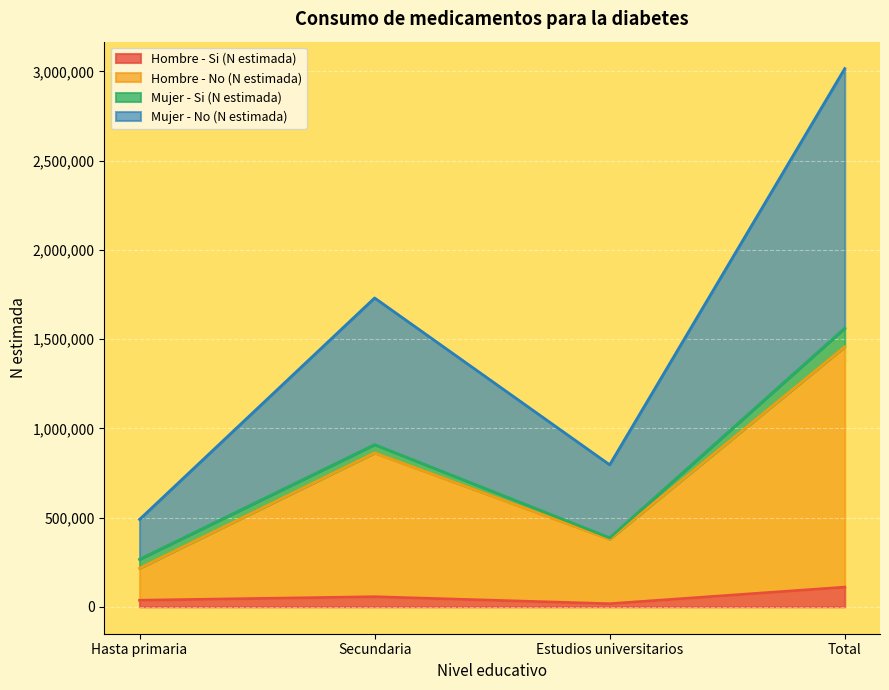

At which category does the chart reach its peak across all series?

Total